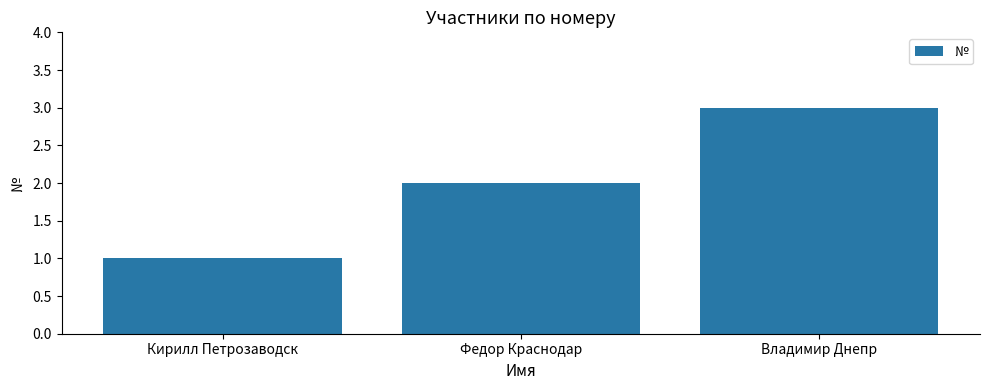

Reading left to right, extract all data points from this chart.

1	2	3